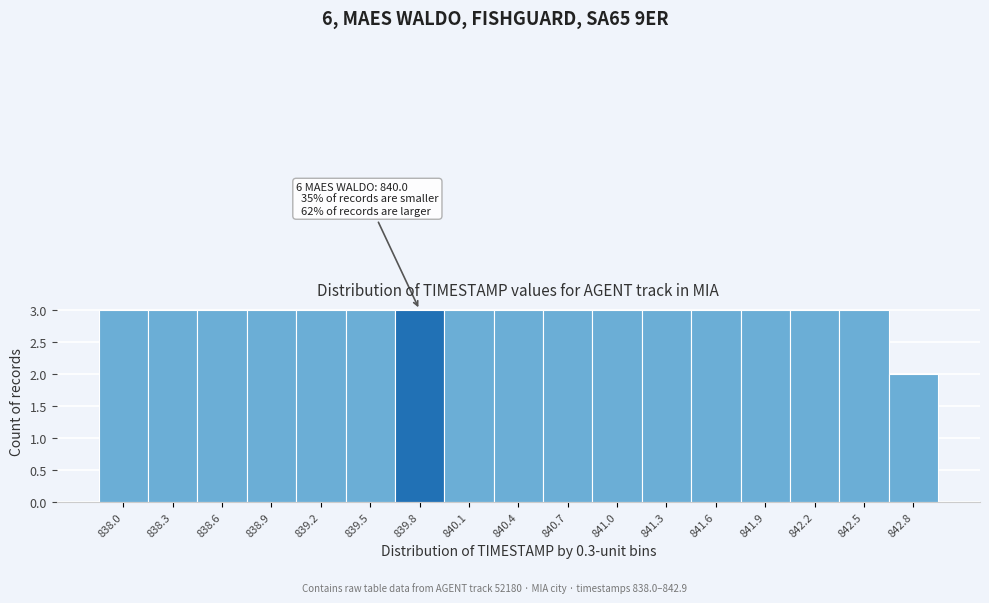

Reading right to left, transcribe all the data shown in this chart.

842.8=2	842.5=3	842.2=3	841.9=3	841.6=3	841.3=3	841.0=3	840.7=3	840.4=3	840.1=3	839.8=3	839.5=3	839.2=3	838.9=3	838.6=3	838.3=3	838.0=3